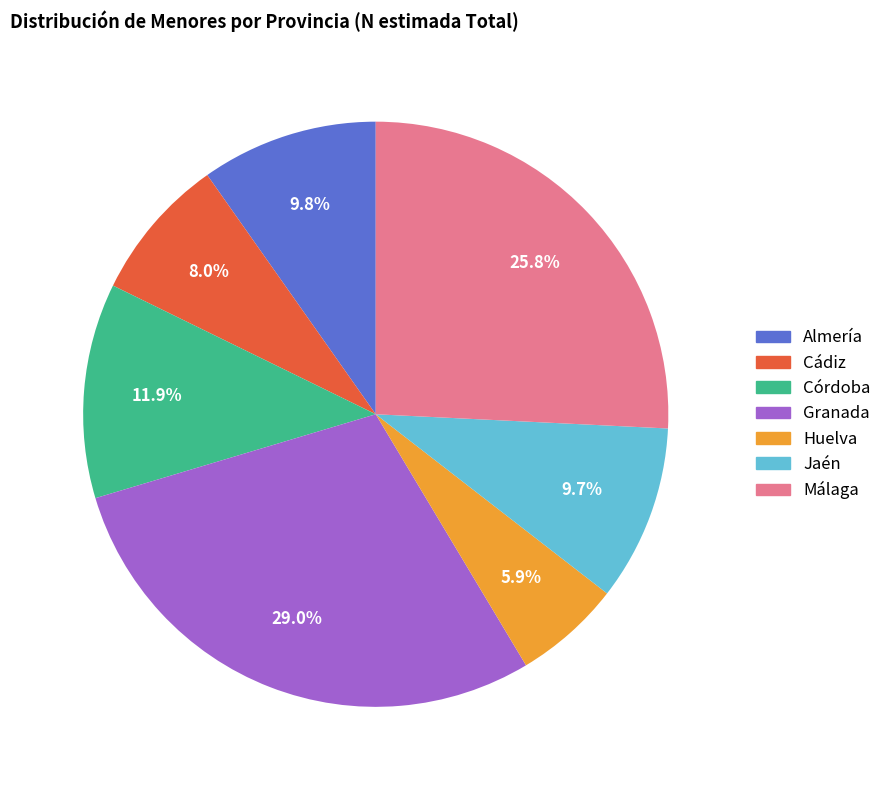

Is there a majority slice in this chart?

No